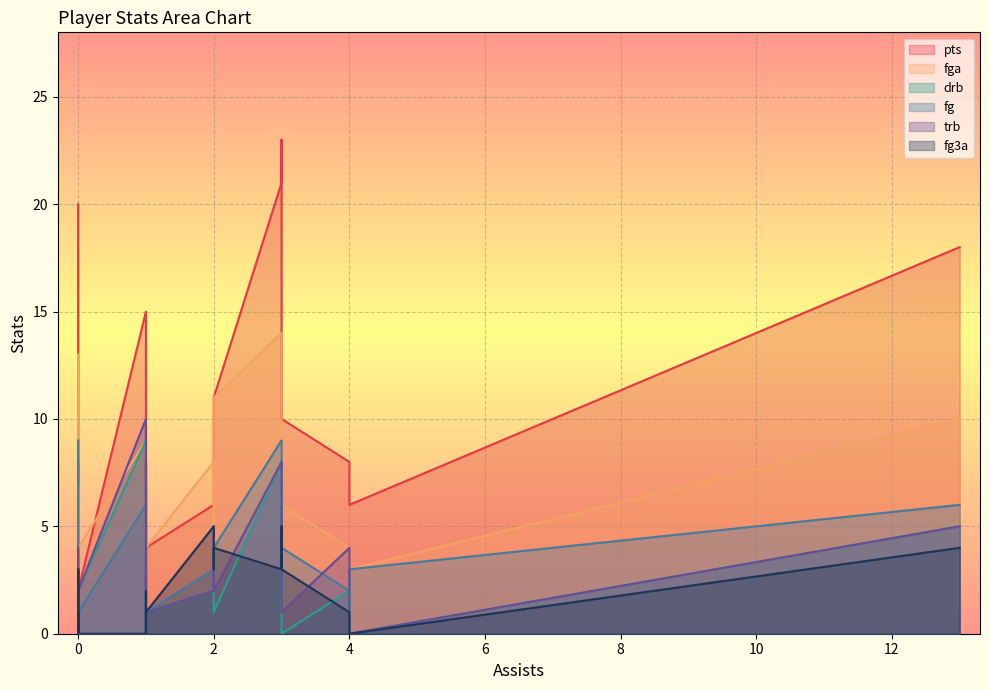

What is the difference between the second highest and minimum values in the pts series?

21